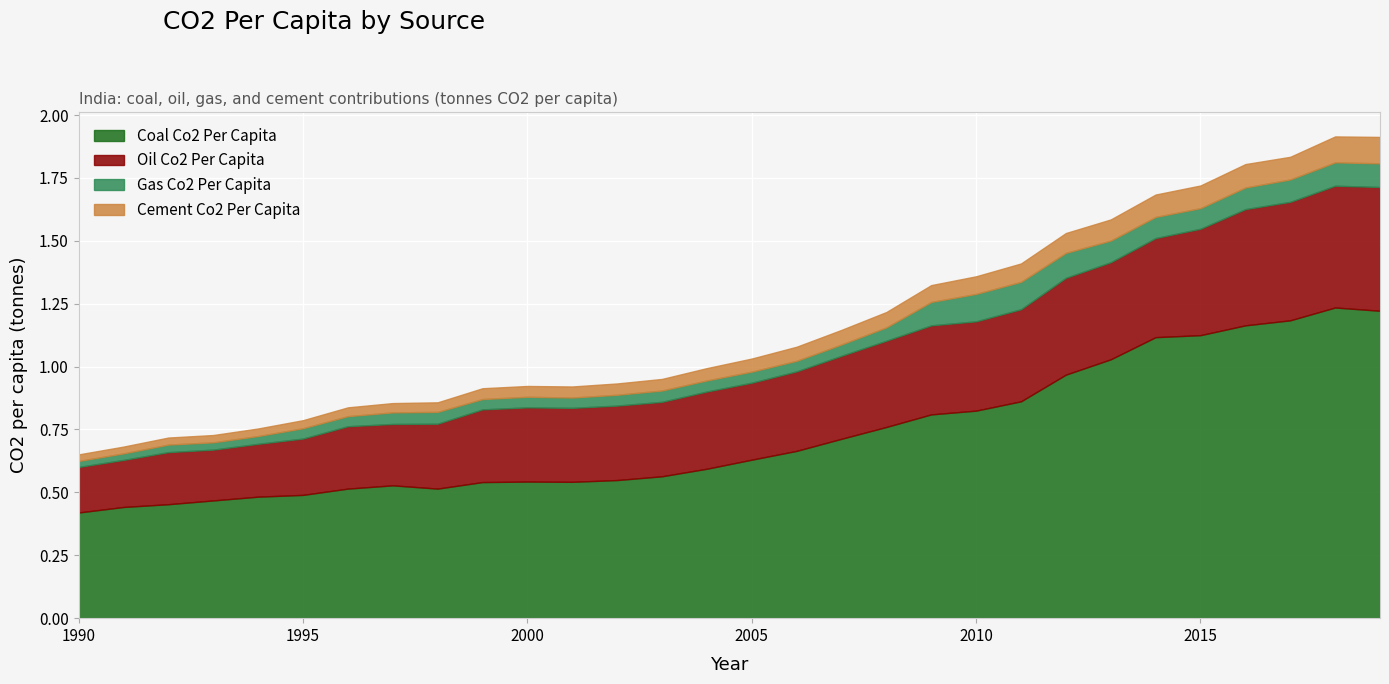

What is the difference between the second highest and second lowest values in the oil_co2_per_capita series?

0.3